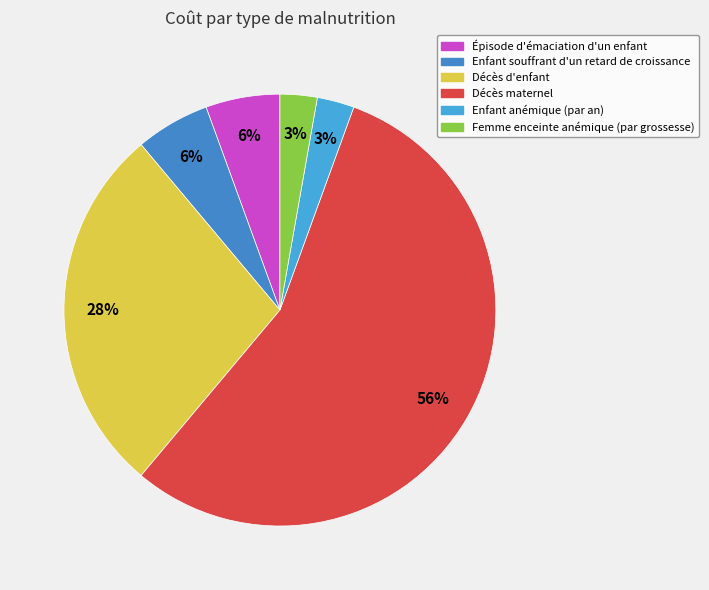

Is there any slice that represents more than half of the pie?

Yes